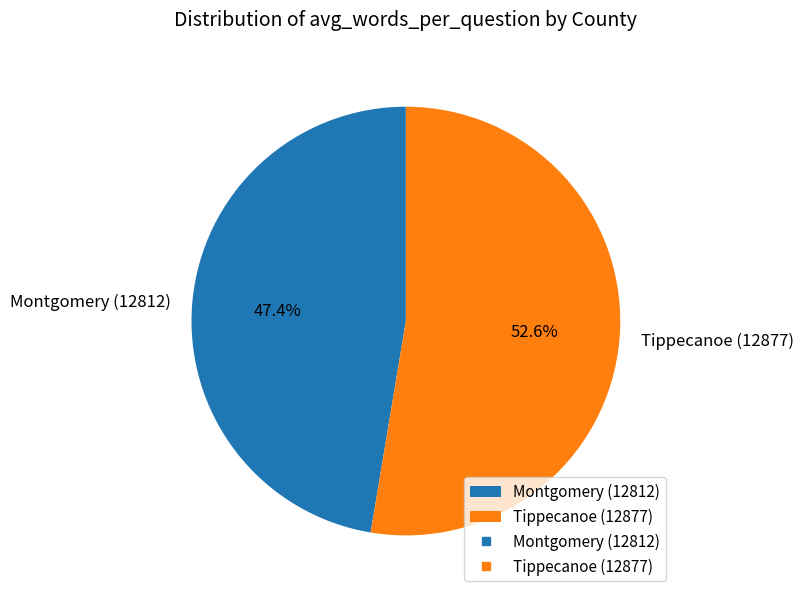

Which slice represents more than half of the pie?

Tippecanoe (12877)